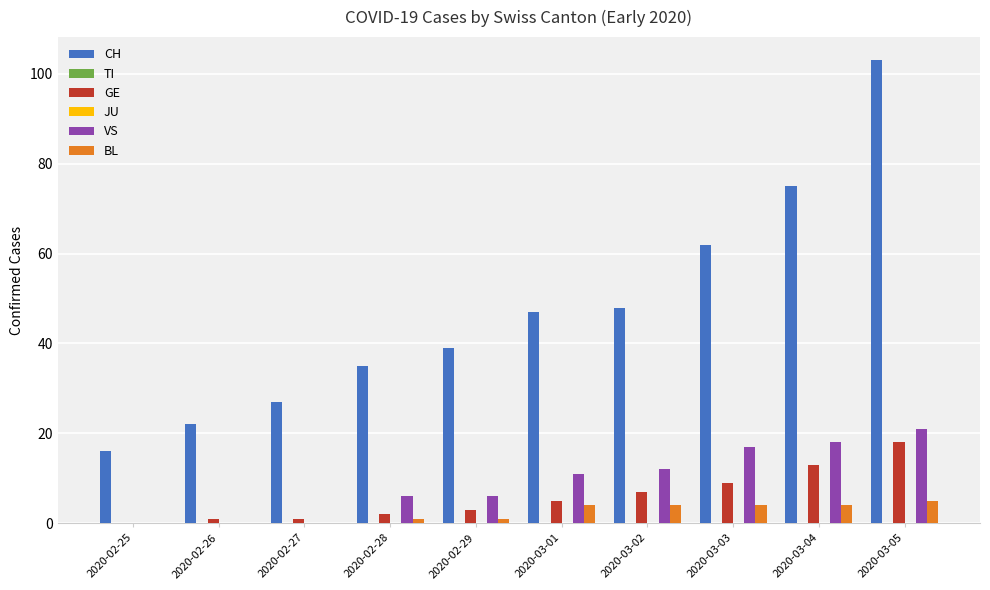

Is it true that GE equals 1 at 2020-02-26?

True